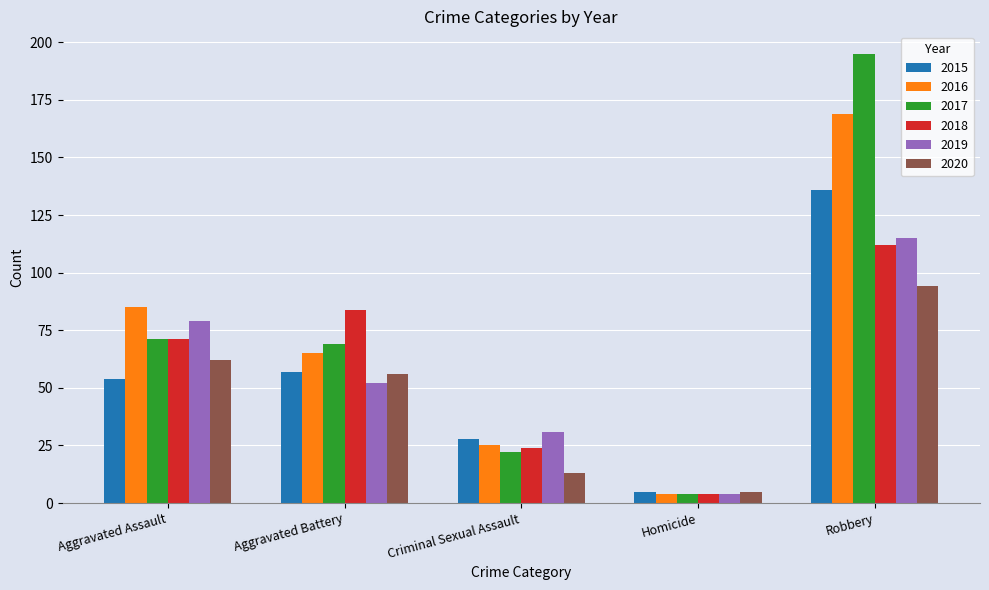

Which category has the highest value in the 2015 series?

Robbery